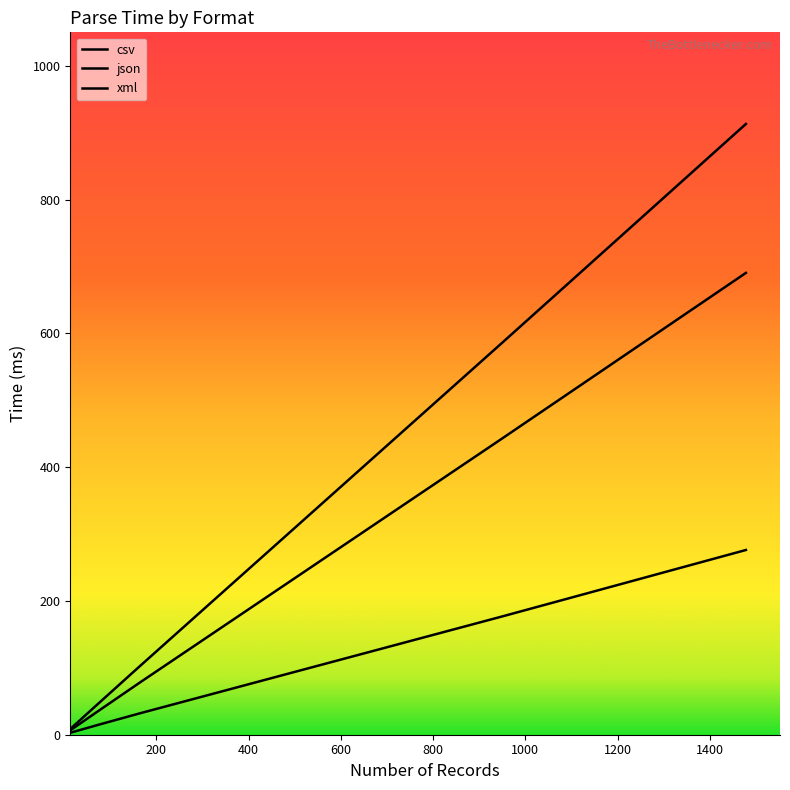

Does the chart have visible grid lines?

No